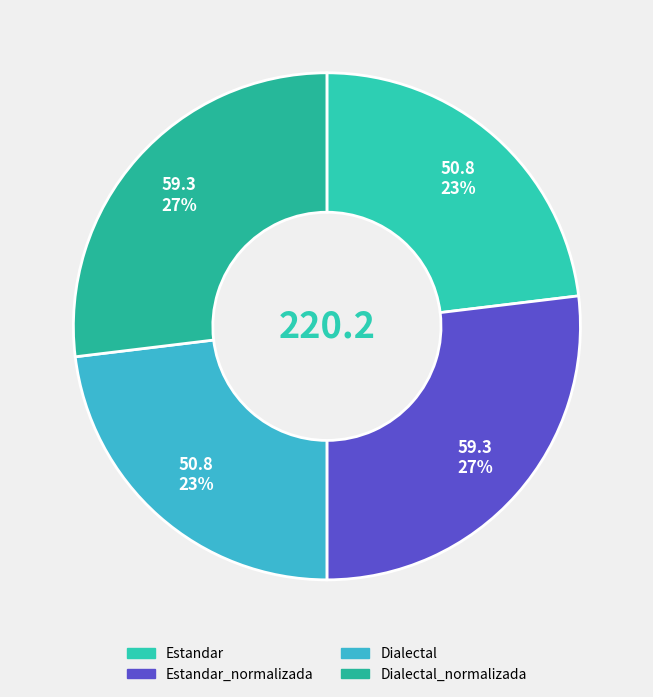

How many slices are in this pie chart?

4